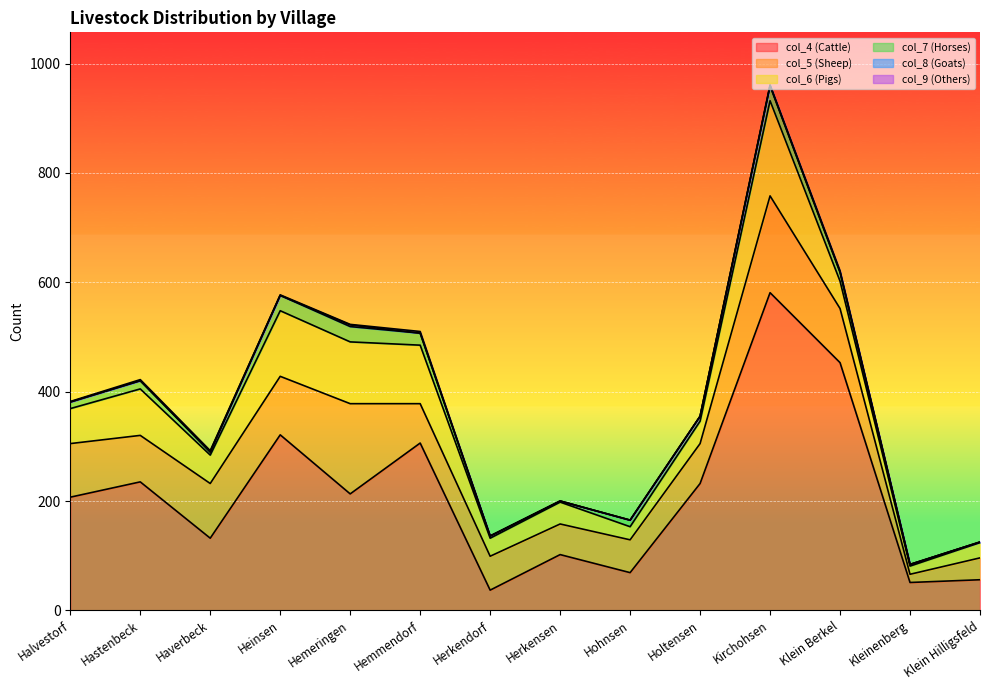

Is it true that col_5 (Sheep) equals 4 at Kleinenberg?

False